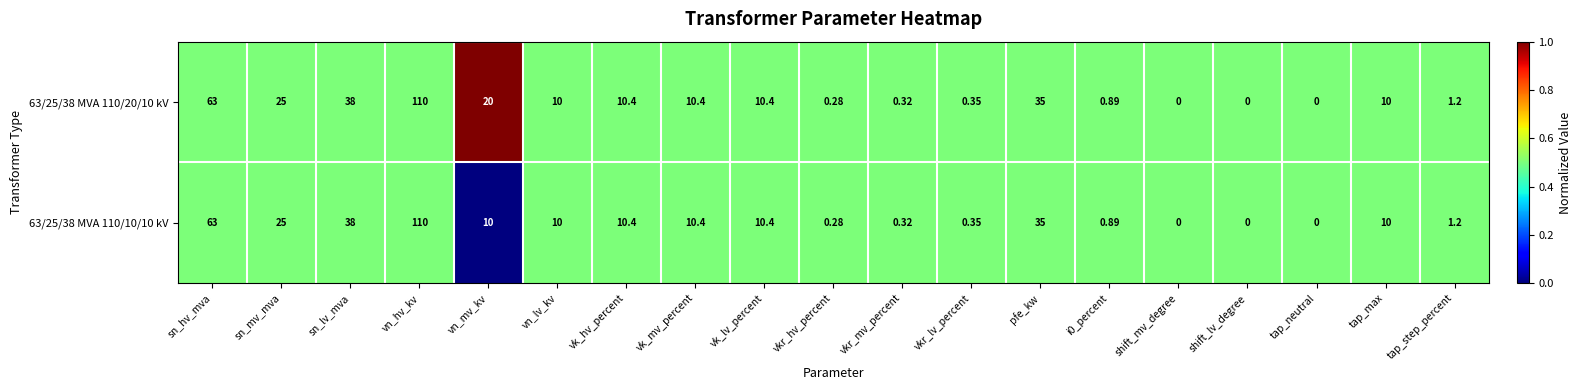

Where does the 63/25/38 MVA 110/10/10 kV series first go above 10?

sn_hv_mva